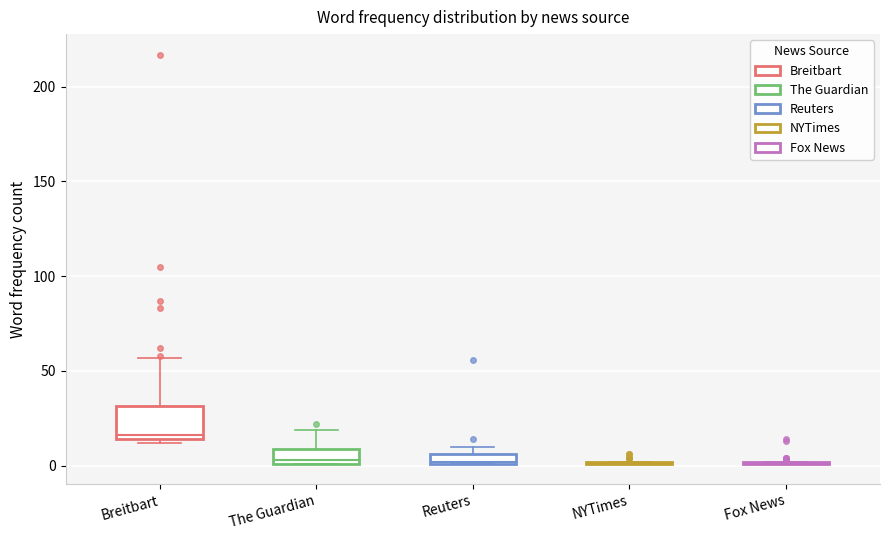

Comparing the boxes themselves (not the whiskers), which one is the tallest?

Breitbart